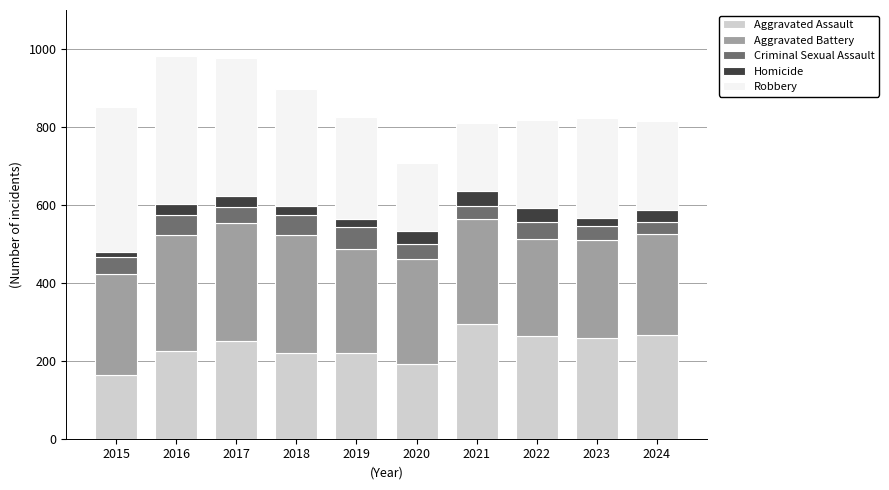

What is the total value across all series at 2016?

983